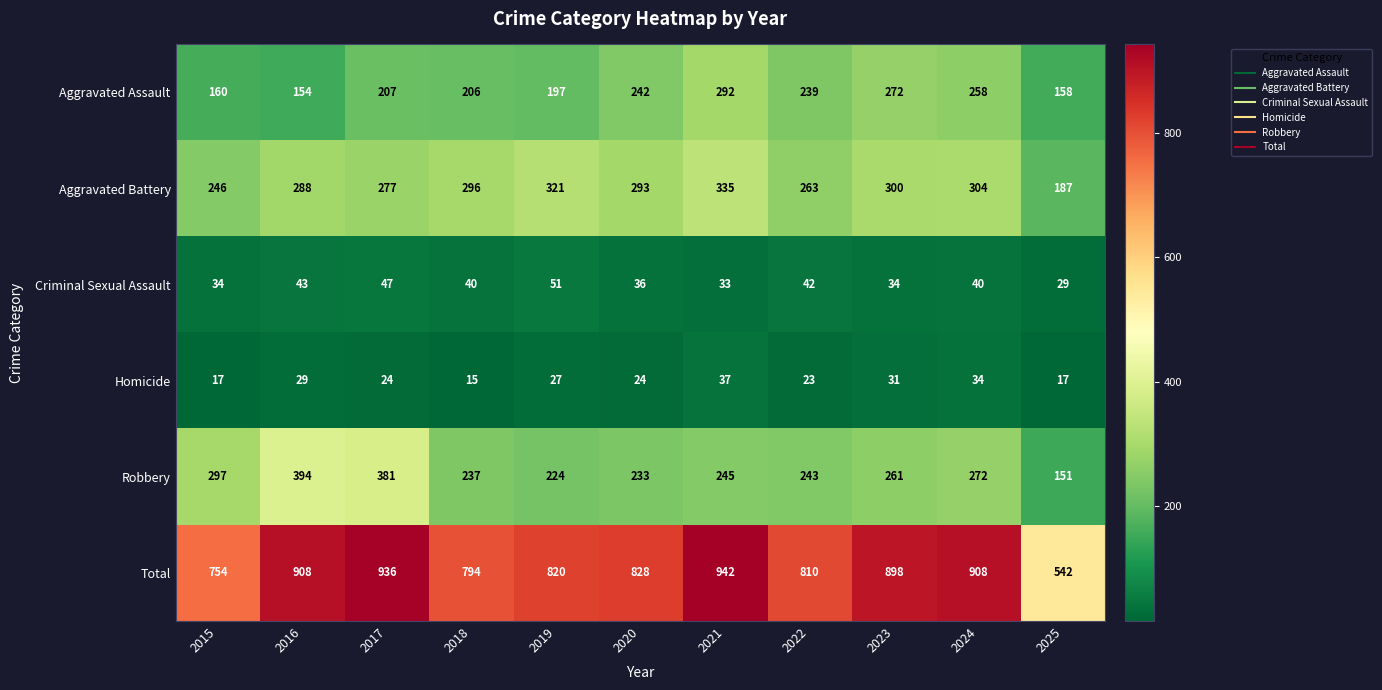

Which series has the widest spread of values?

Total